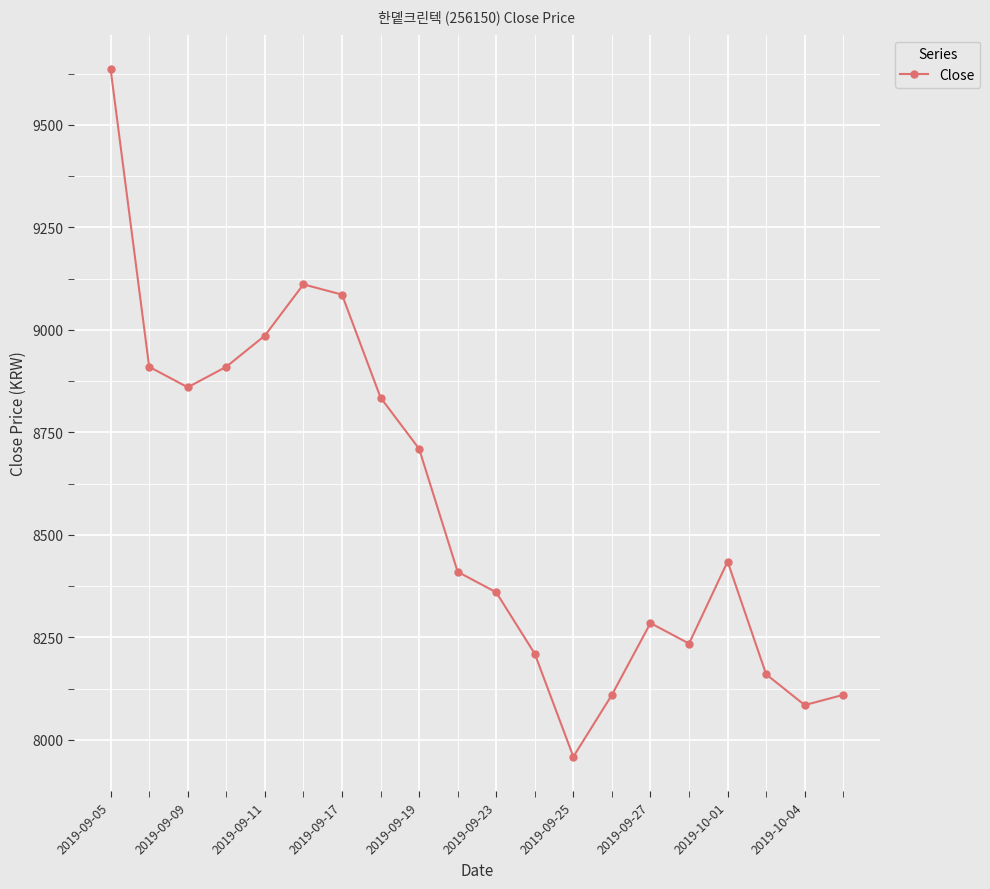

What is the average value?

8570